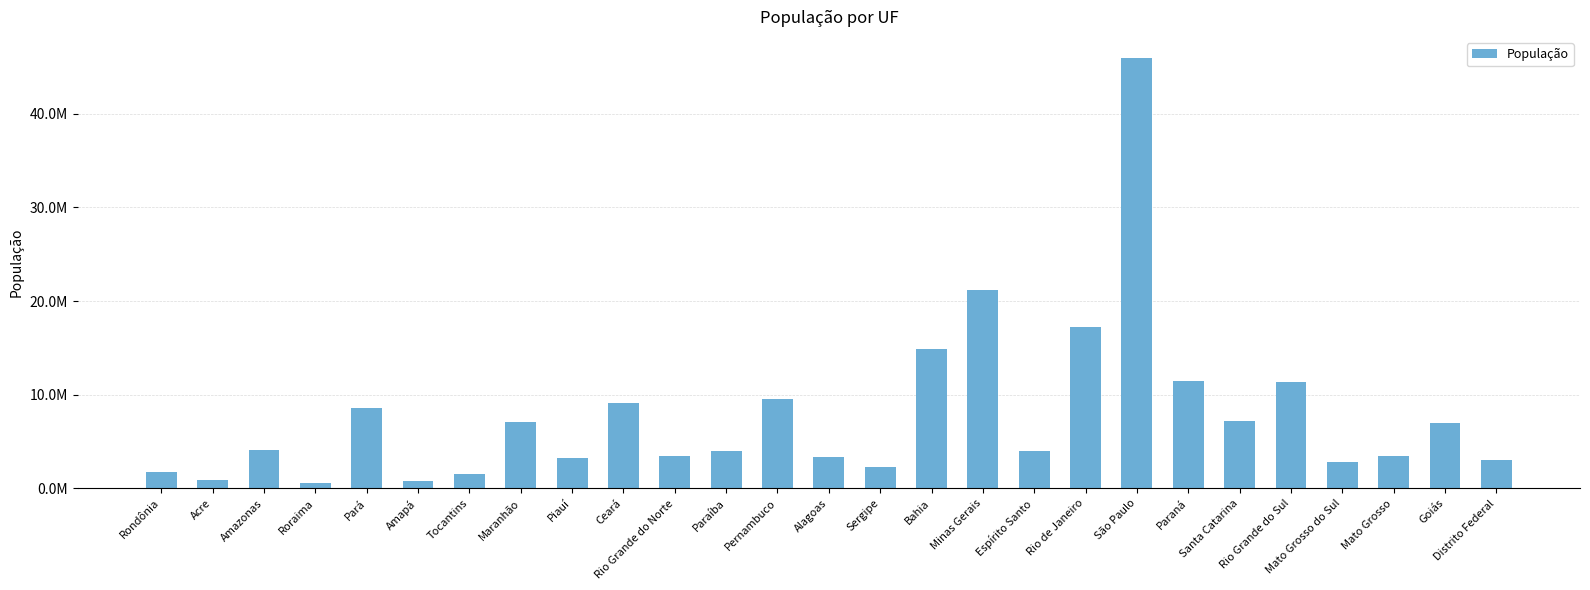

What is the label of the 19th bar from the left?

Rio de Janeiro